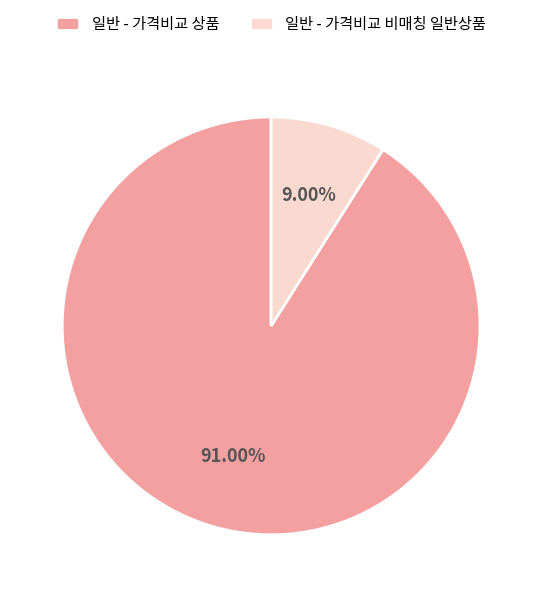

Which category has the biggest portion of the pie?

일반 - 가격비교 상품